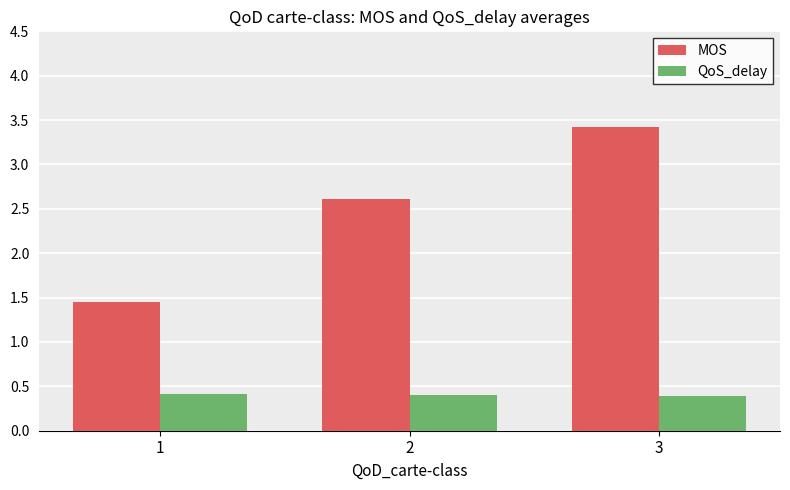

Read the QoS_delay value at 2.

0.4